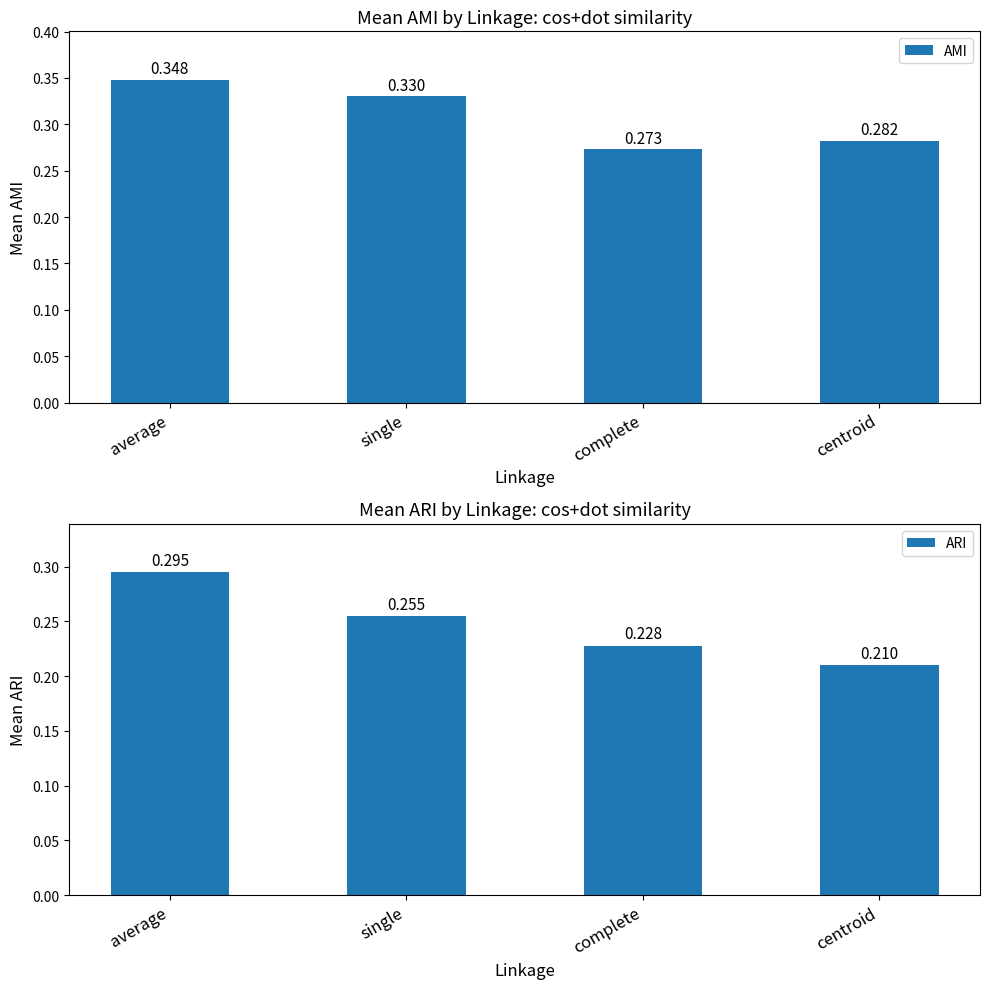

True or false: ARI has a value of 0.1 at complete.

False